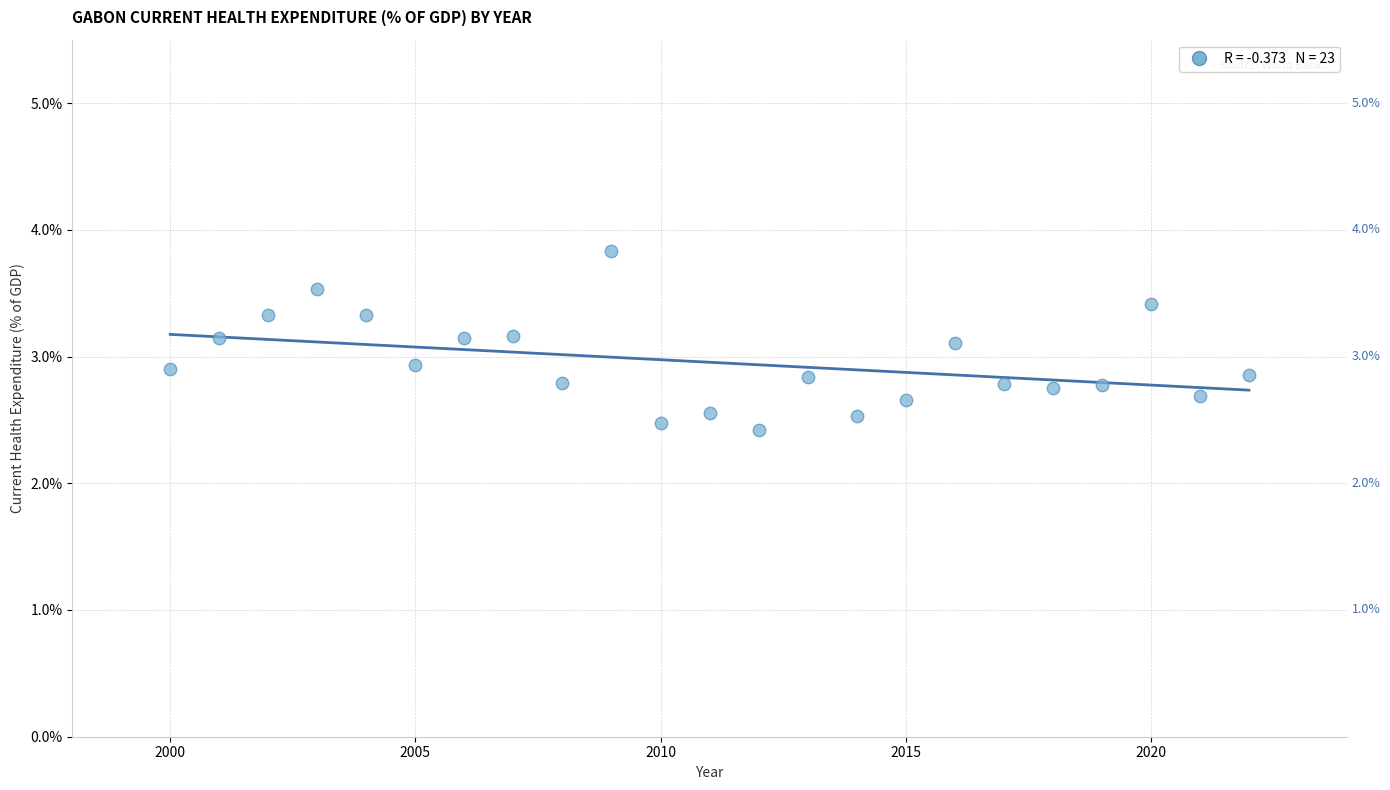

What is the range of Y values (max minus min)?

1.4